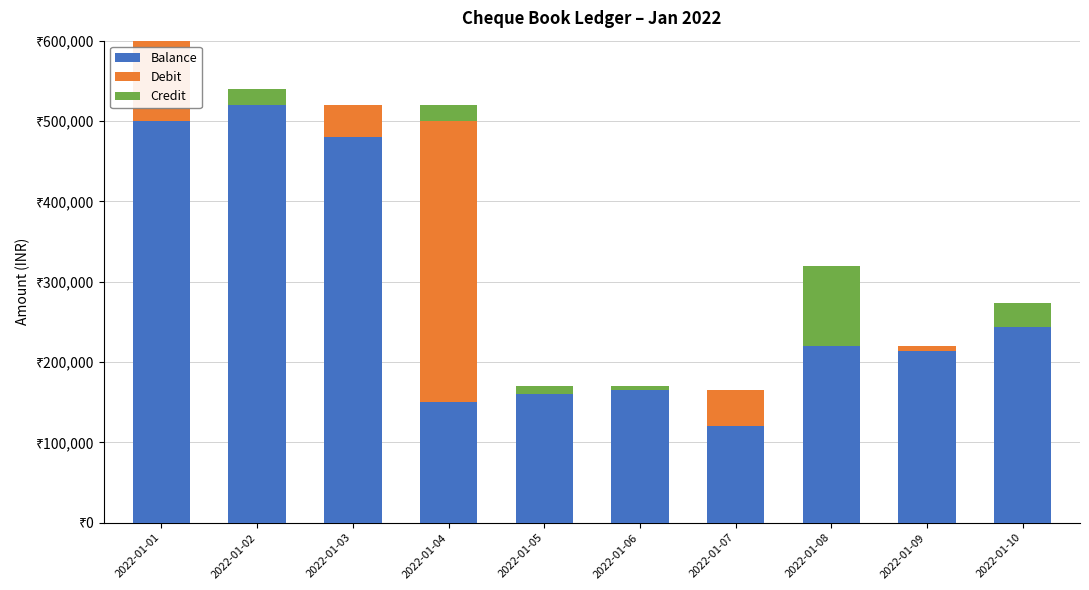

Rank the series at 2022-01-08 from lowest to highest value.

Debit, Credit, Balance